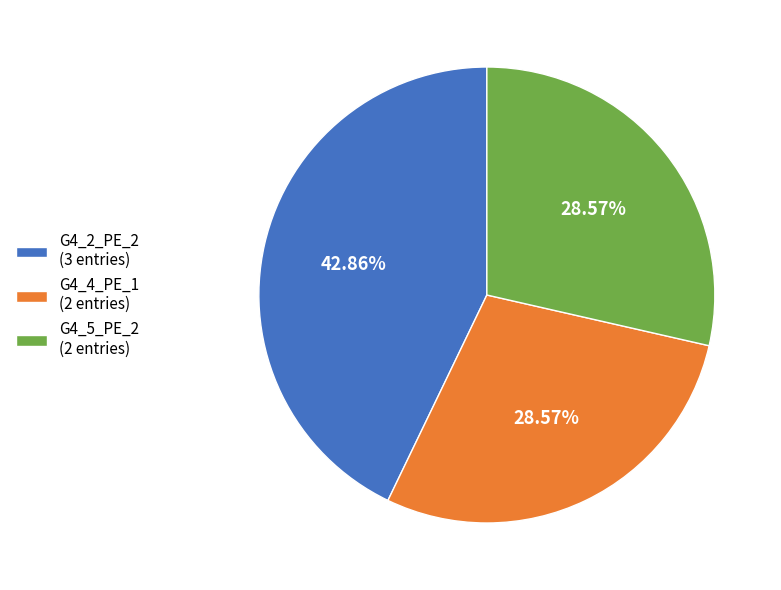

To the nearest percent, what is the difference between the largest and smallest slice percentages?

14%